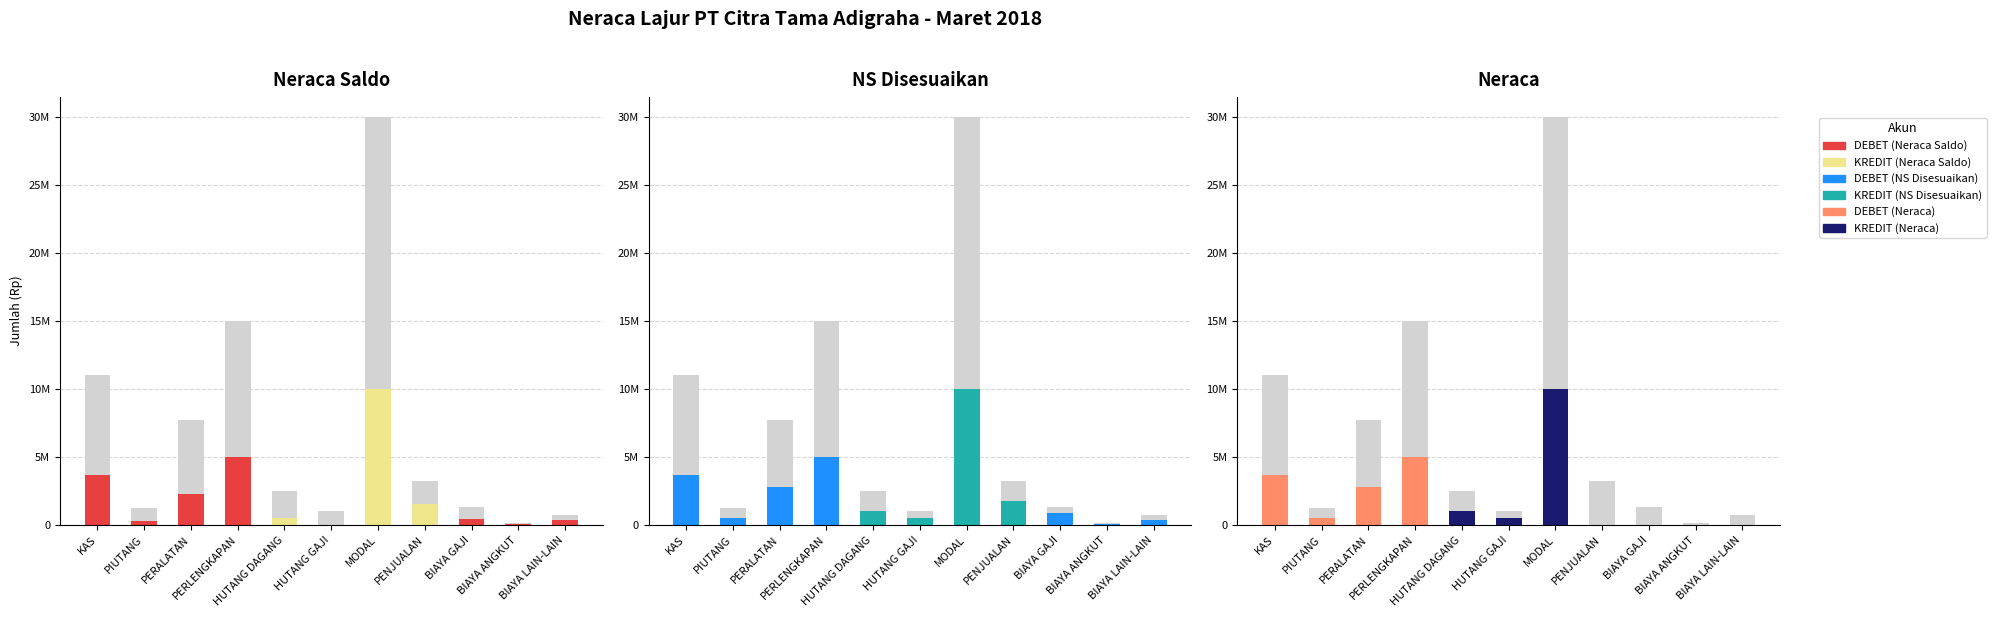

Which series has the largest total across all categories?

DEBET (NS Disesuaikan)